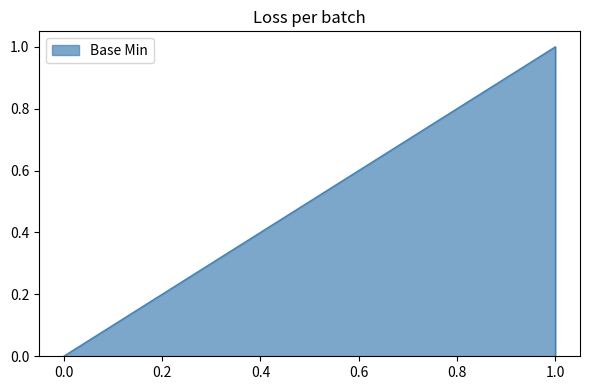

Is it true that the value at 0 is 1?

False